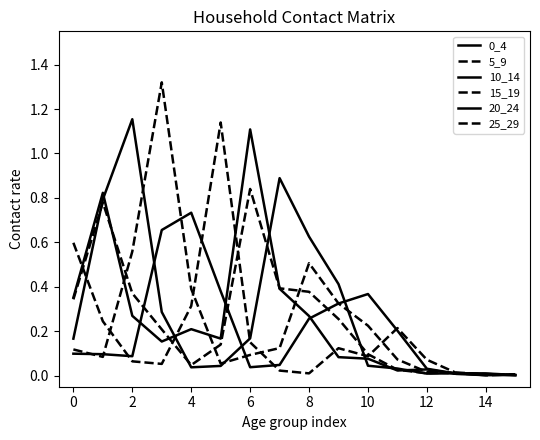

Does the chart have visible grid lines?

No